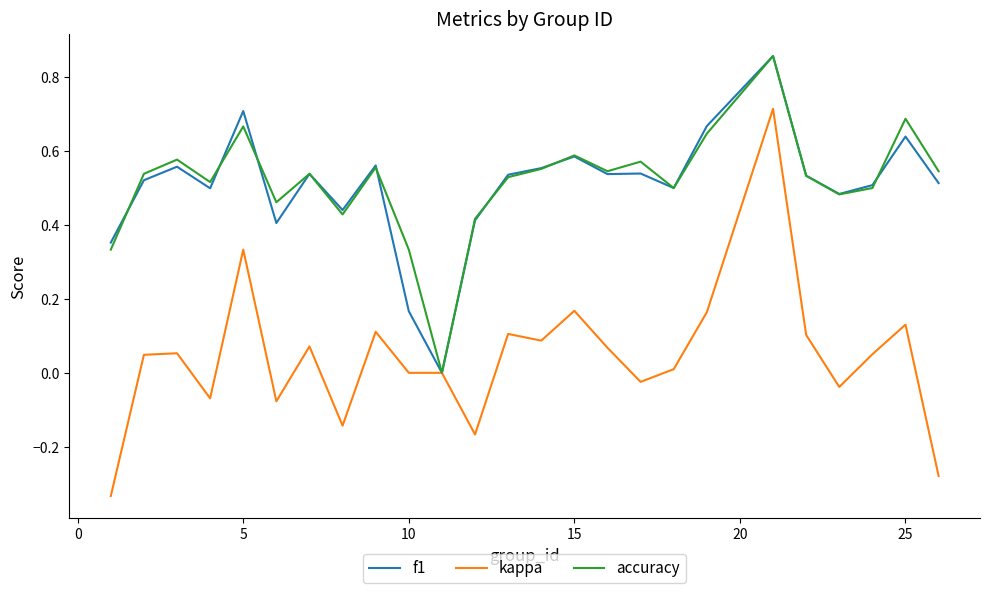

Is this an area chart (filled region under the line)?

No